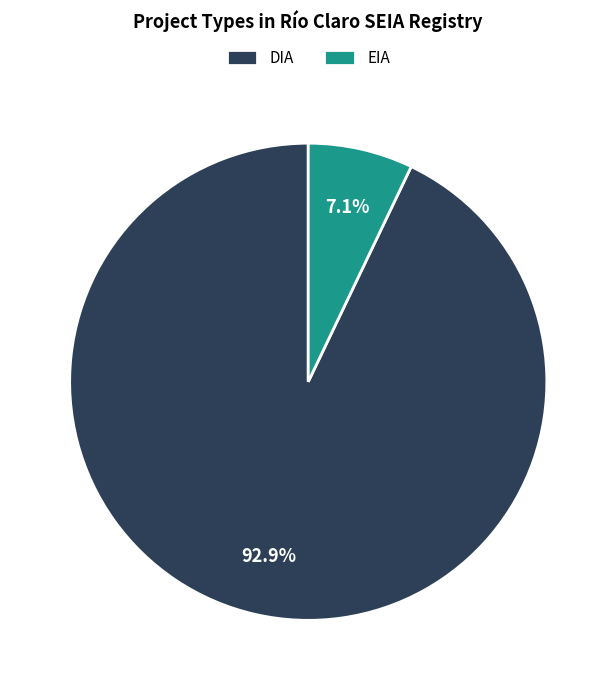

How many segments does this pie chart have?

2